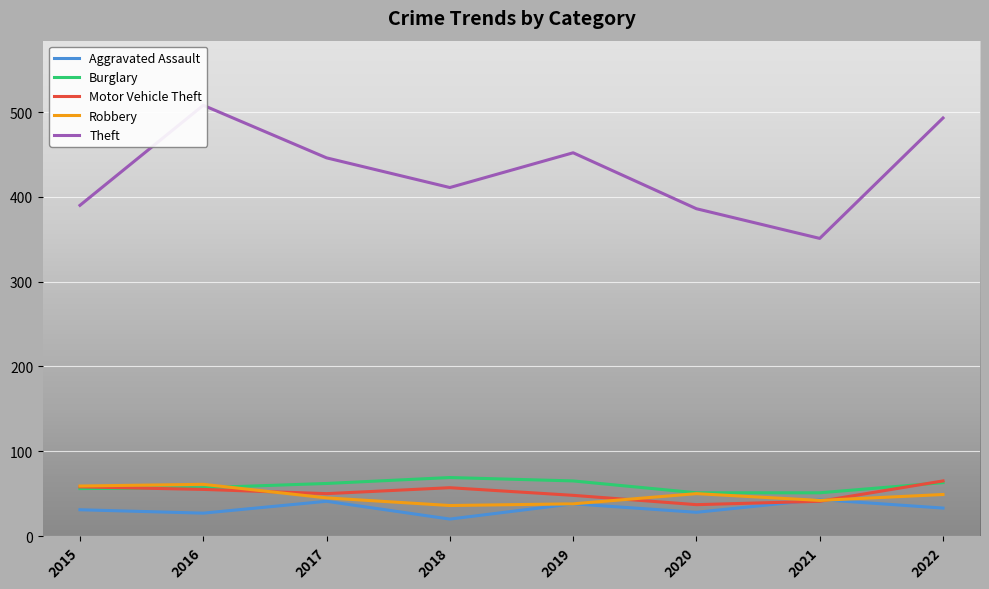

Between 2018 and 2017, which is larger?

2017